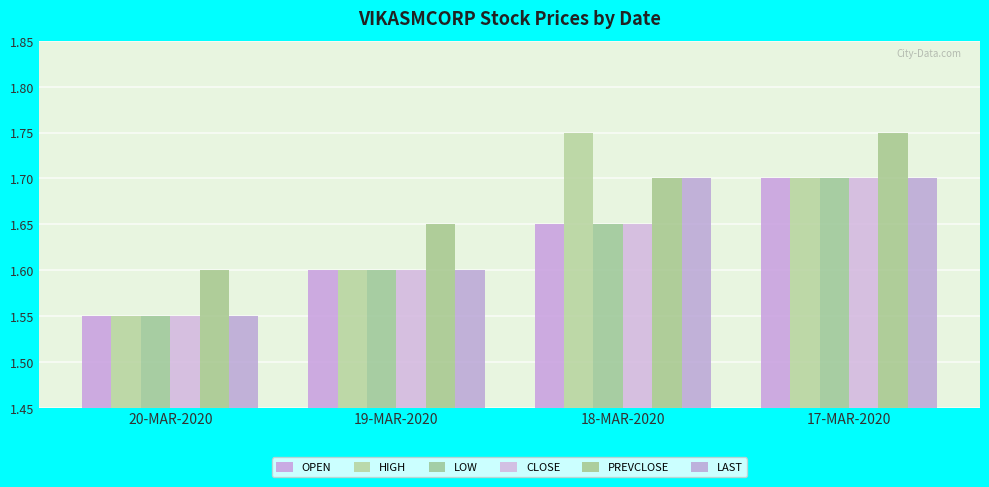

Are the bars grouped side by side (vs. stacked)?

Yes